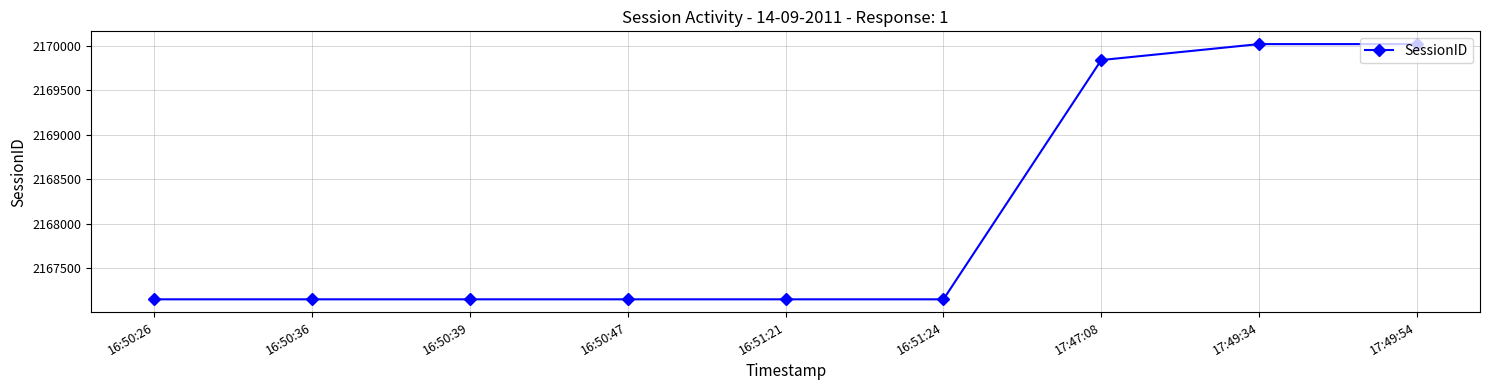

What is the sum of the values at 16:51:21 and 16:50:26?

4334308